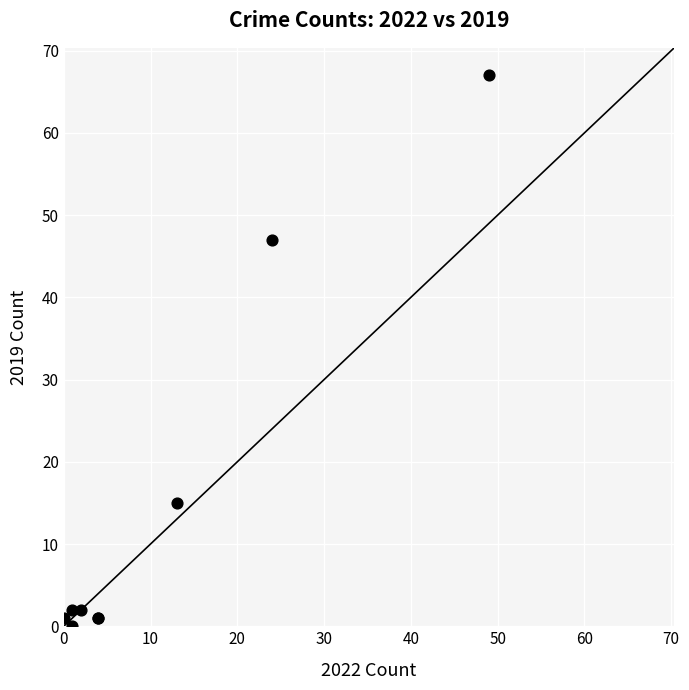

What Y value in the scatter plot is closest to 33?

47